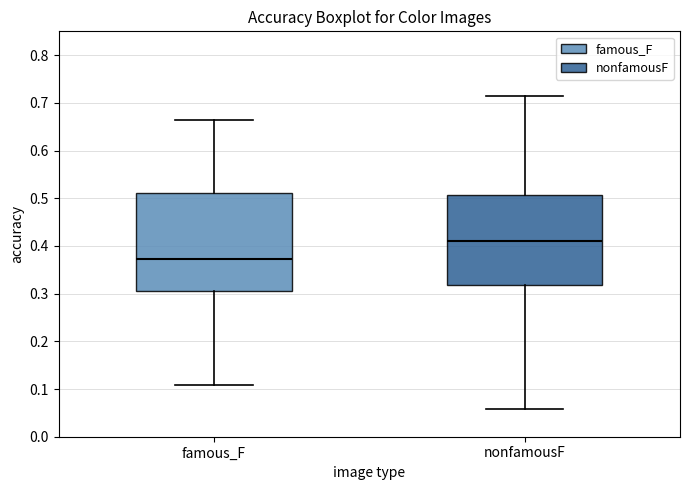

Which box's median line is the lowest?

famous_F